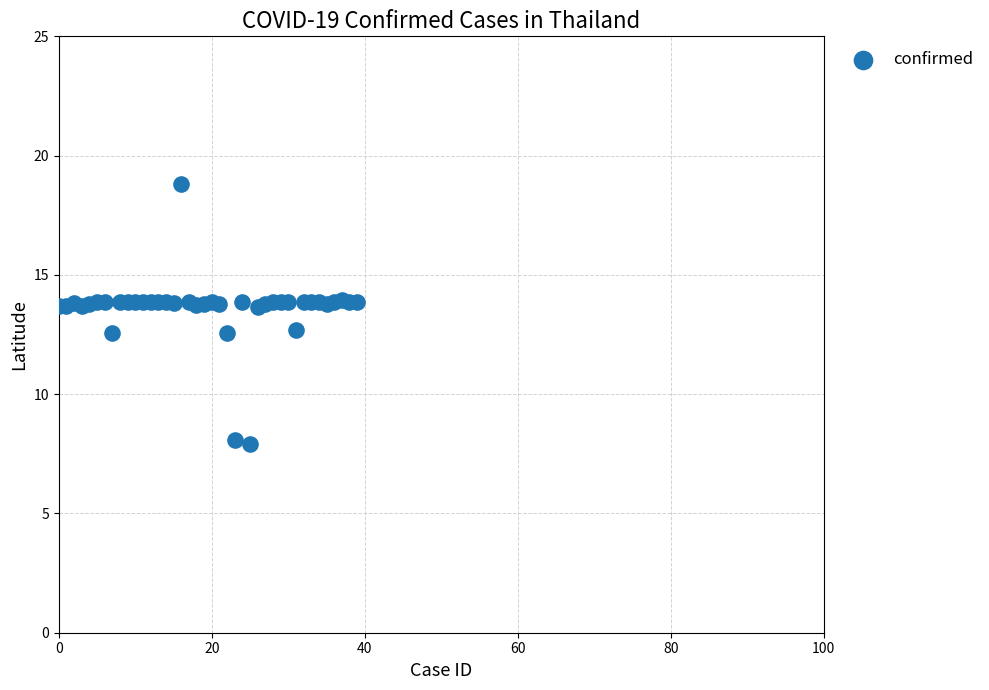

What is the range of Y values (max minus min)?

10.9